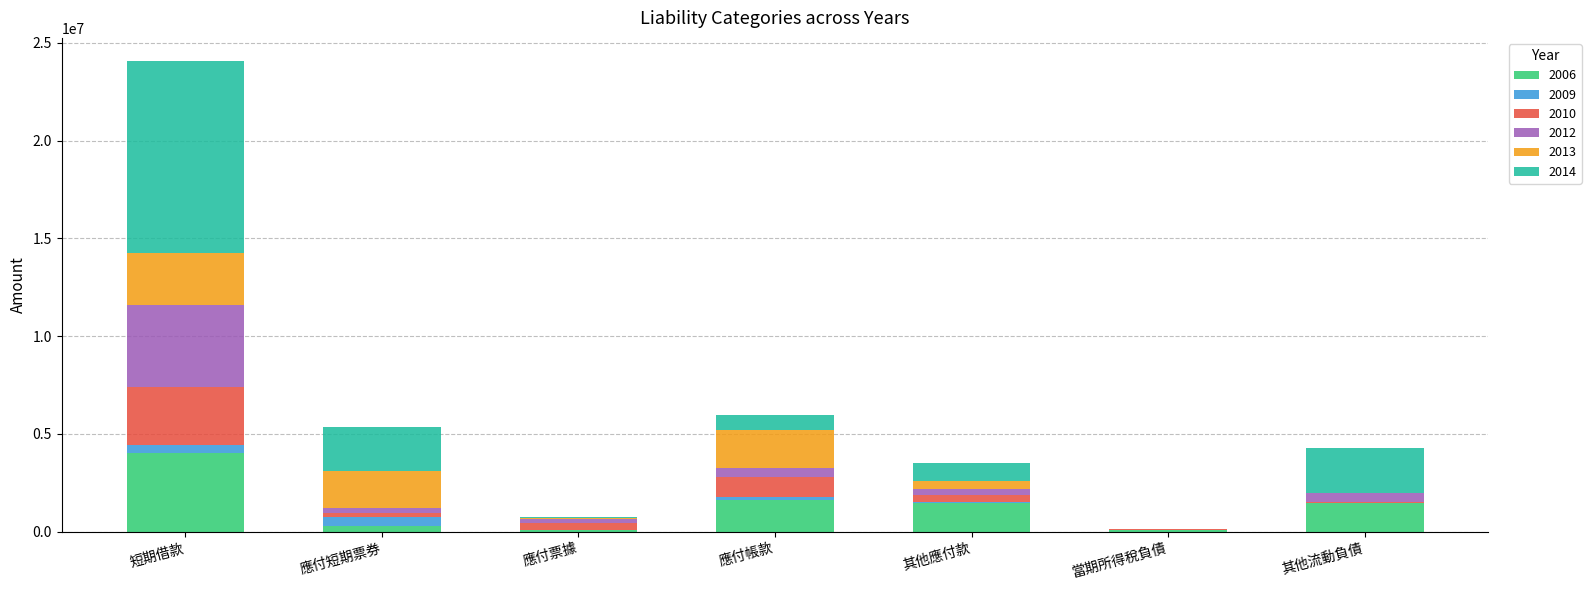

Which category has the highest value in the 2006 series?

短期借款